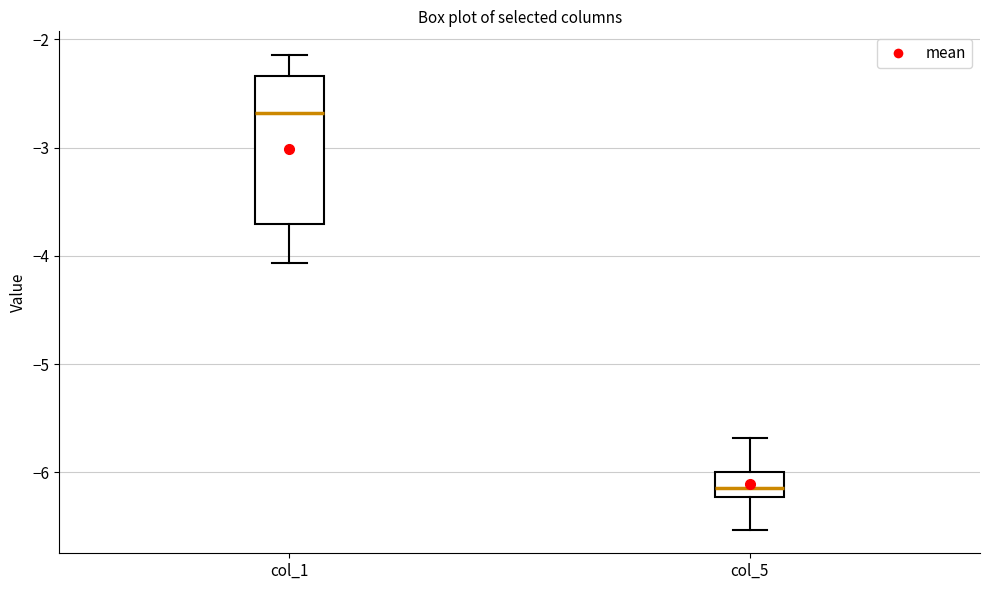

Where does the upper whisker of the box for col_5 end on the y-axis? The values are not printed on the chart, so give them approximately, as read against the axis.

-5.7